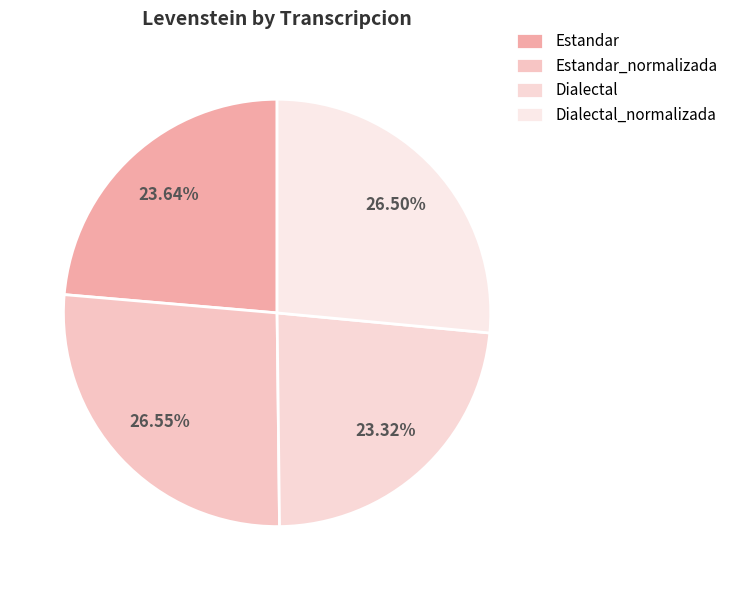

Is the sum of Estandar and Dialectal greater than half?

No